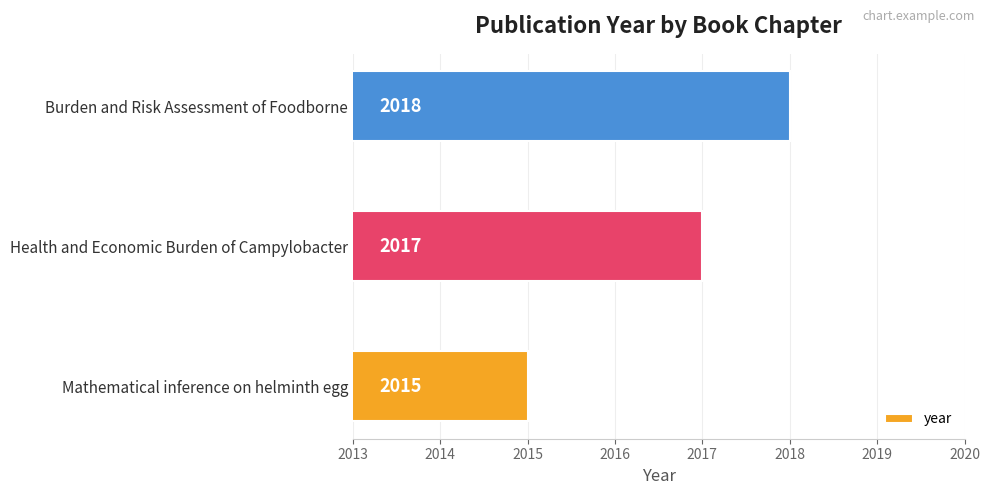

Count the values in the range 2015 to 2018.

3